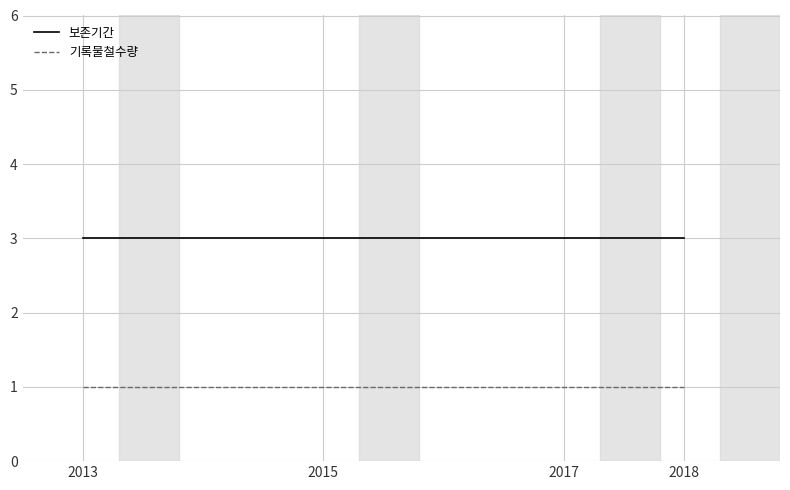

Which has a higher value, 2013 or 2017?

2013